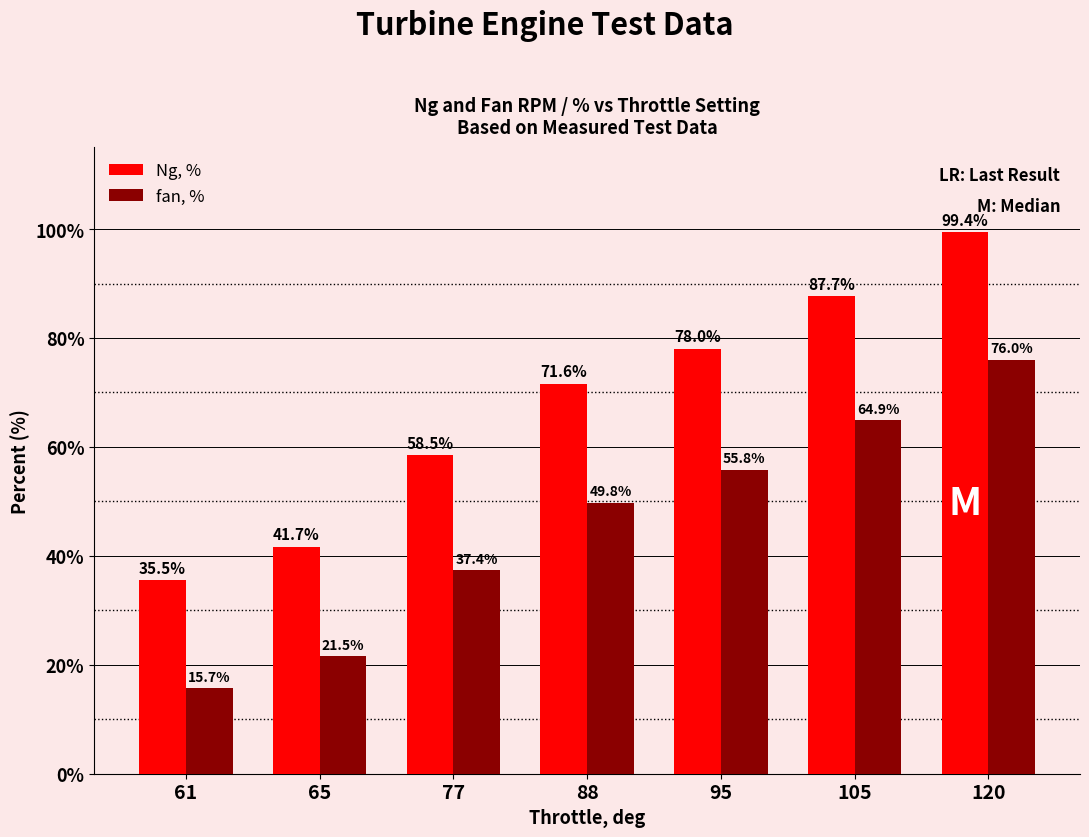

Reading left to right, list all the values displayed in this chart.

Ng, %: 35.5	41.7	58.5	71.6	78.0	87.7	99.4
fan, %: 15.7	21.5	37.4	49.8	55.8	64.9	76.0